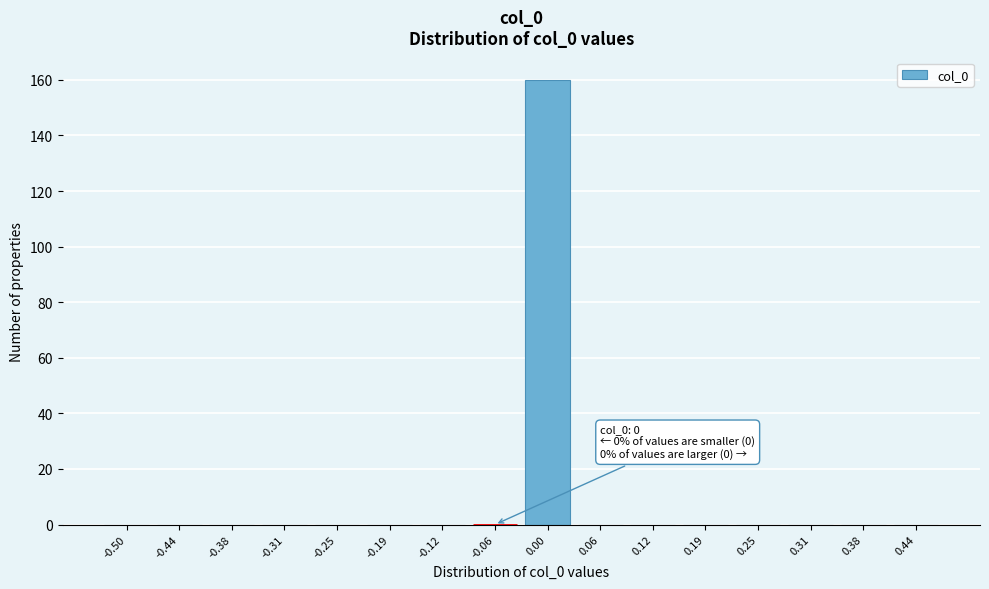

Reading left to right, what are all the values shown in this chart?

-0.50=0	-0.44=0	-0.38=0	-0.31=0	-0.25=0	-0.19=0	-0.12=0	-0.06=0	0.00=160	0.06=0	0.12=0	0.19=0	0.25=0	0.31=0	0.38=0	0.44=0